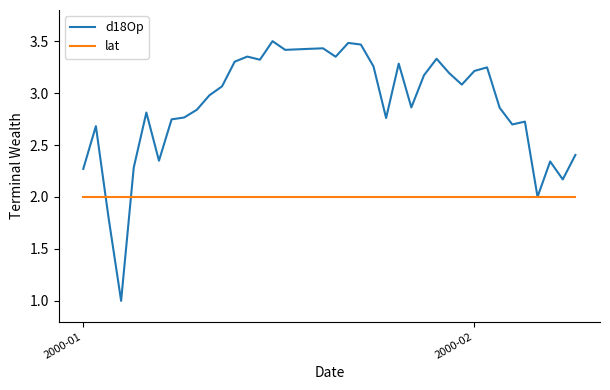

Which series has the largest range (max minus min)?

d18Op